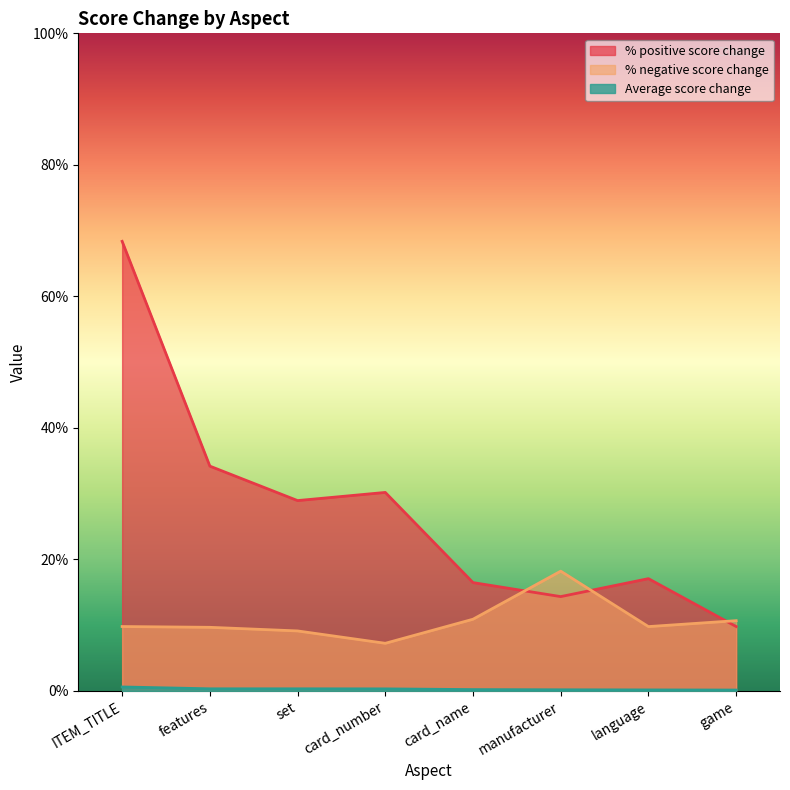

At which category is the sum across all series the highest?

ITEM_TITLE